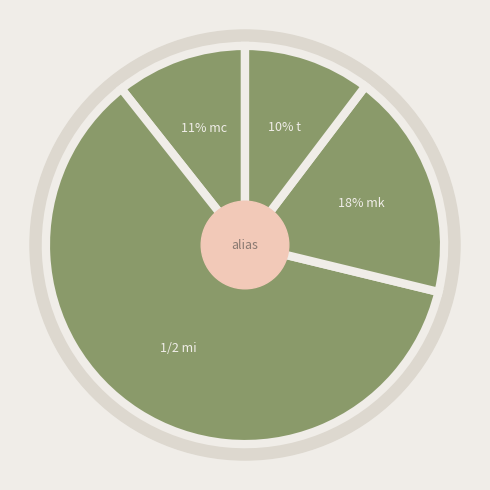

What portion of the pie excludes mi?

39.4%